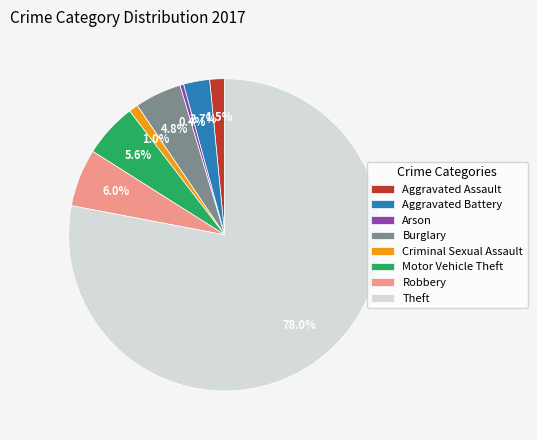

What percentage do Aggravated Battery and Theft together represent?

80.7%